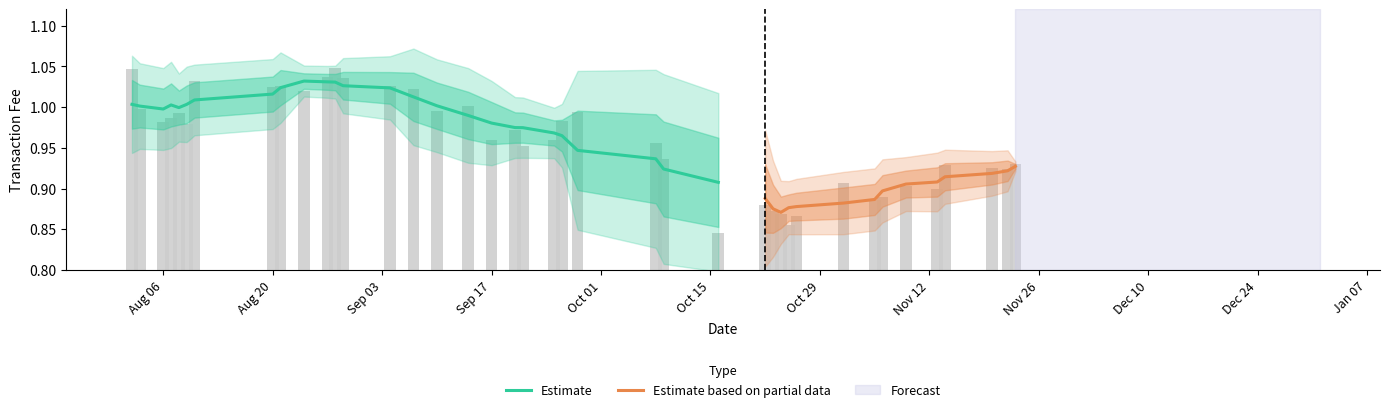

What is the total value across all series at 31?

1.8